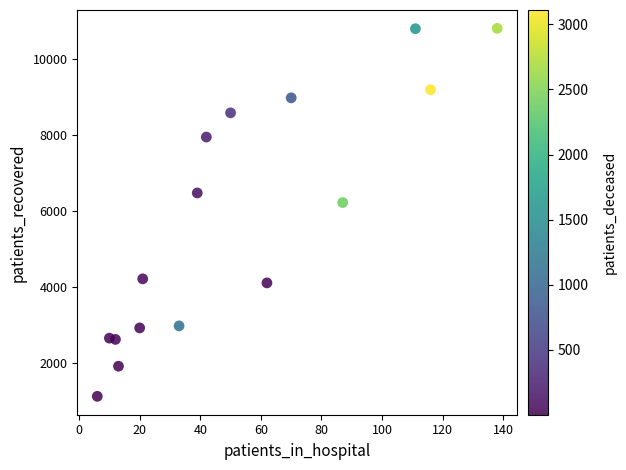

What Y value in the scatter plot is closest to 5967?

6225